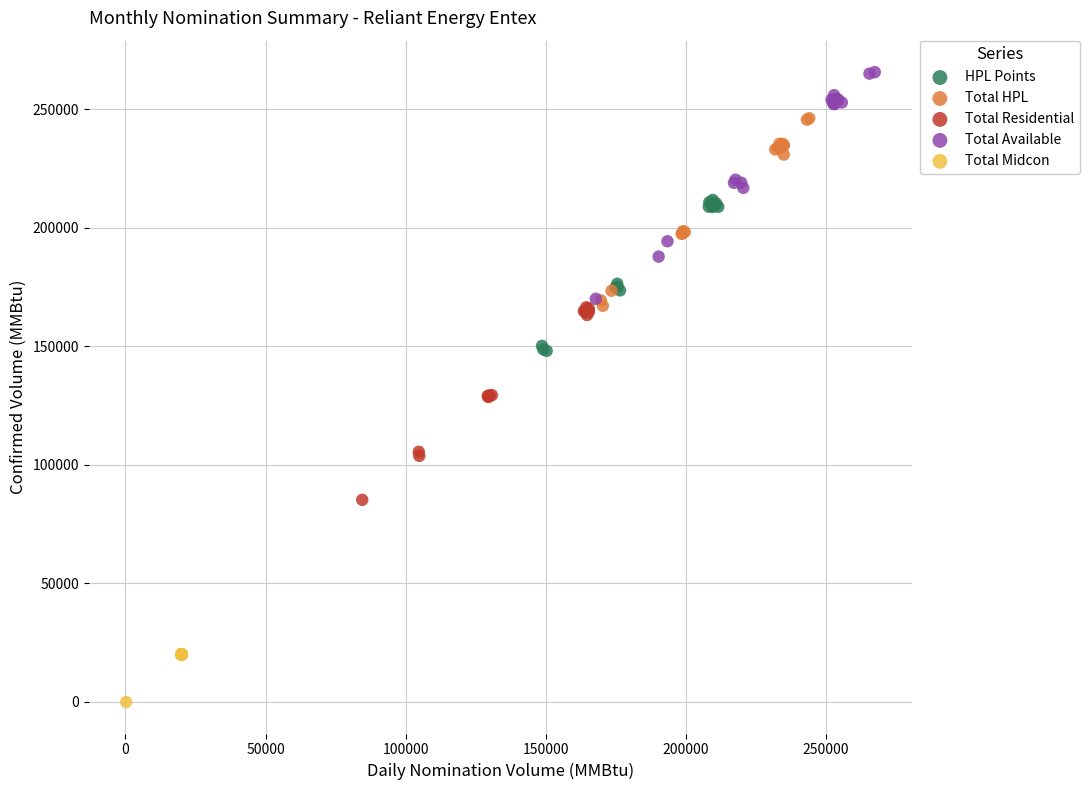

Which series contains the lowest Y value?

Total Midcon